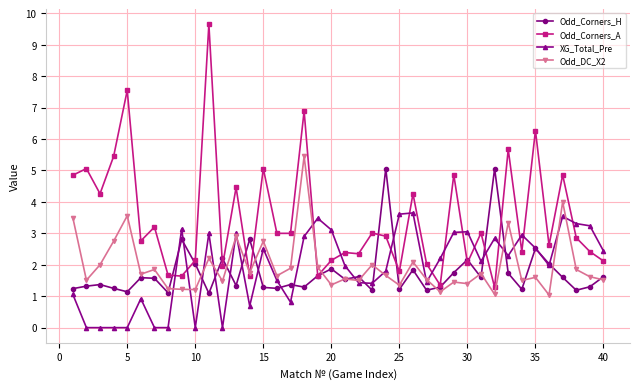

What is the value of the Odd_DC_X2 point at the 3rd from the left?

2.0